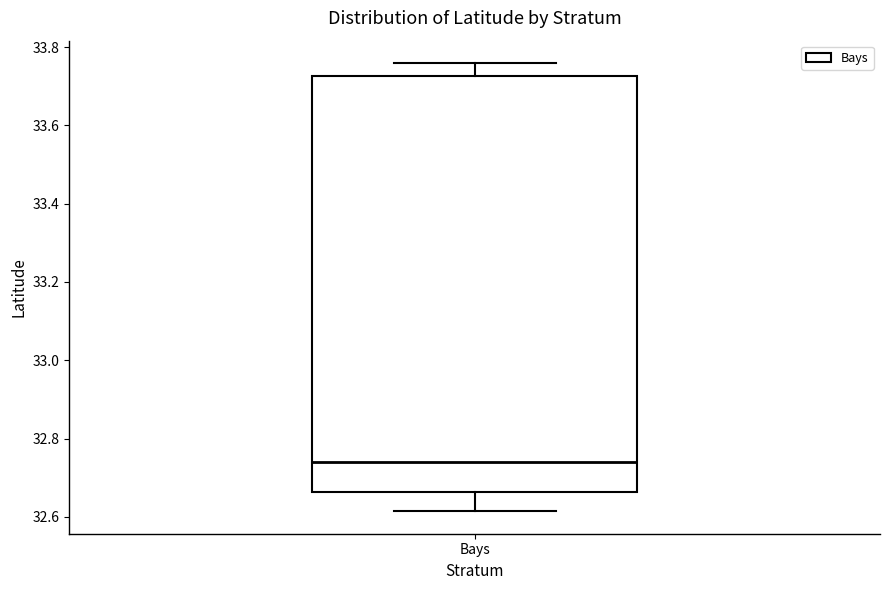

Read this box plot against the y-axis: the position of the median line, the range covered by the box, and the ends of both whiskers. The values are not printed on the chart, so give them approximately, as read against the axis.

median 32.74, box 32.66 to 33.72, whiskers 32.62 to 33.76